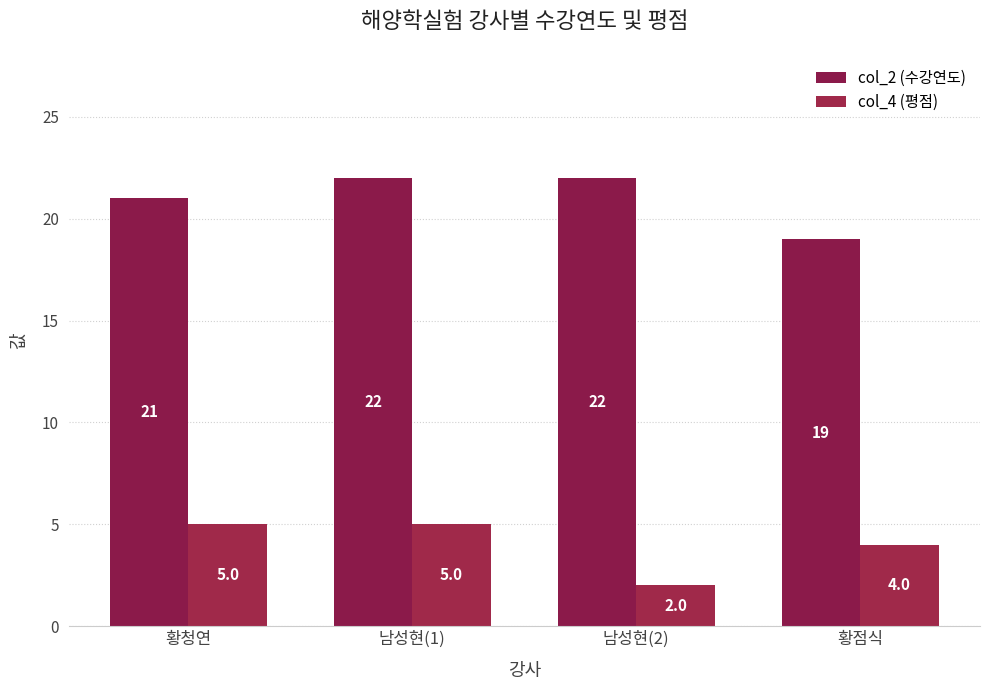

What is the difference between the maximum and minimum values in the col_4 (평점) series?

3